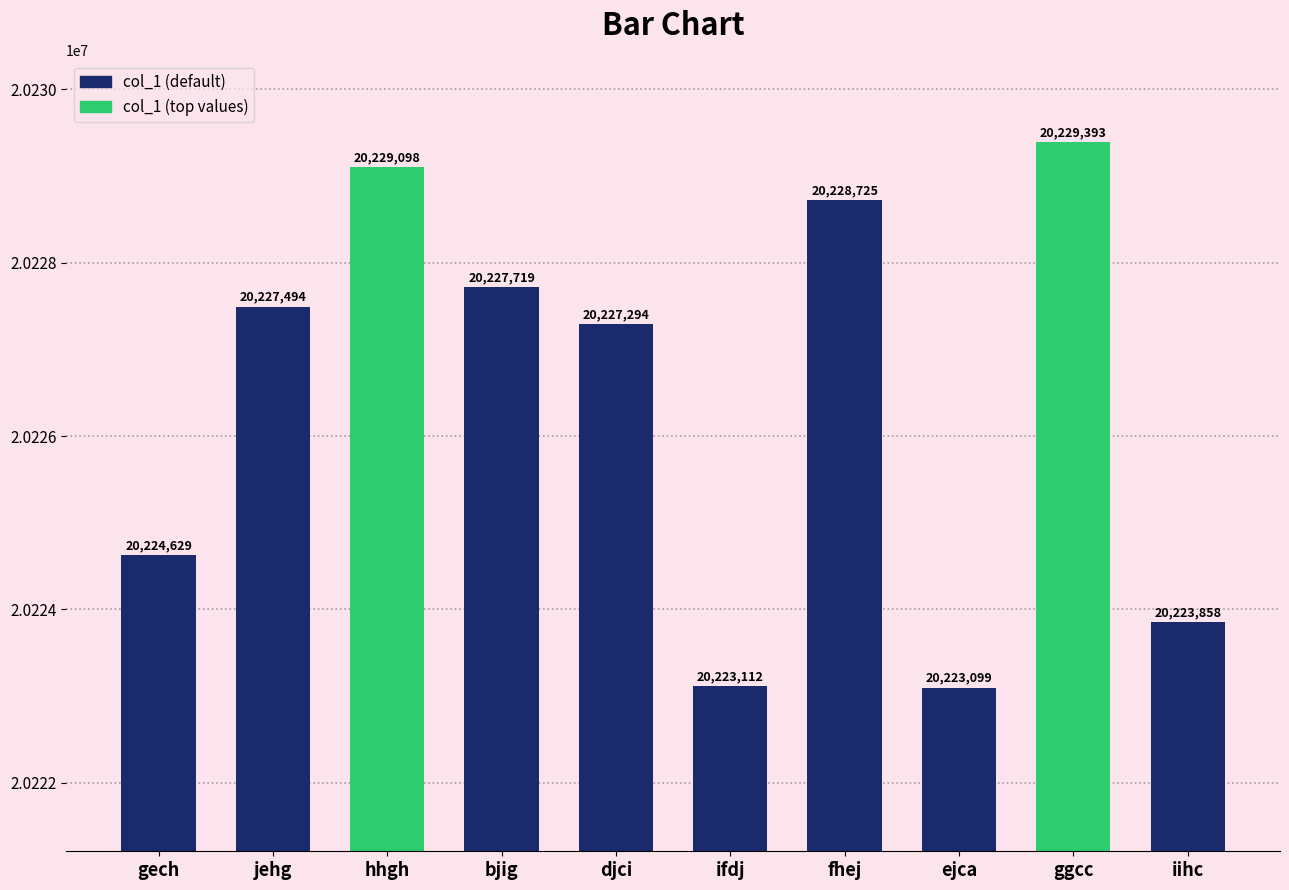

At which category does the chart reach its peak across all series?

ggcc